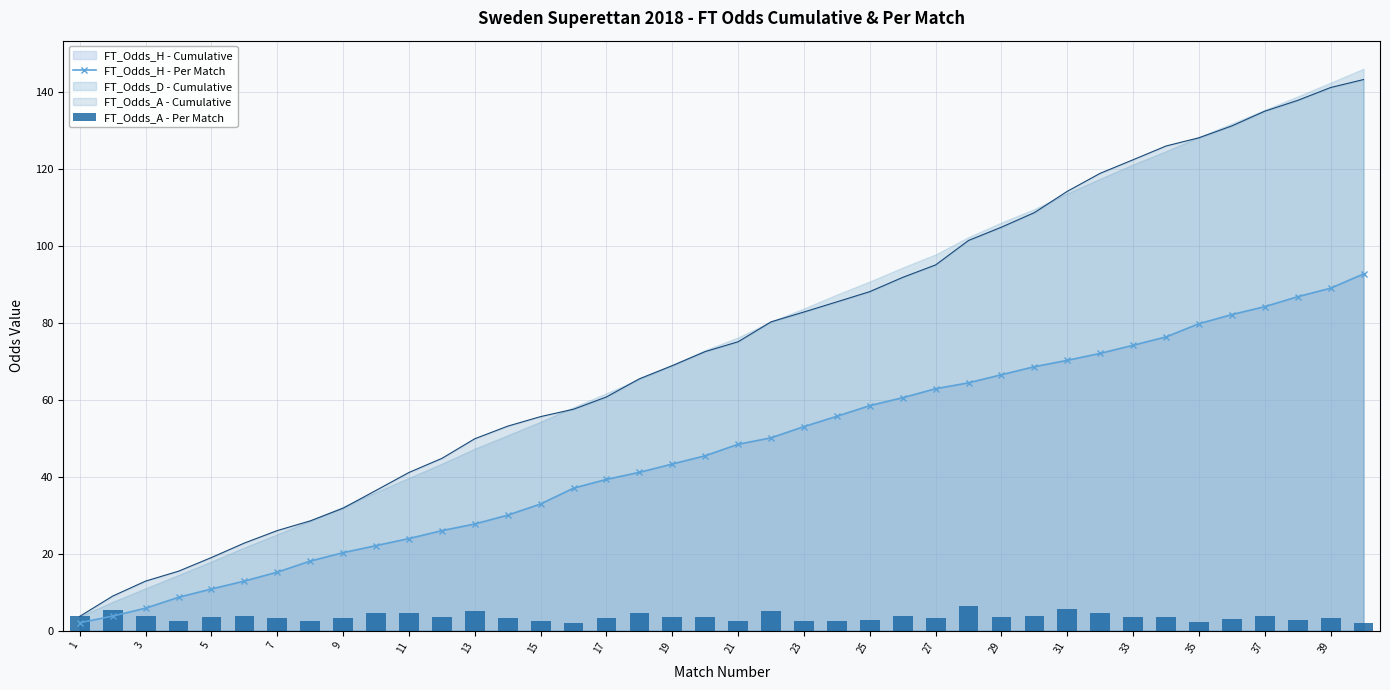

The FT_Odds_H - Per Match series shows 66.5 at 29. True or false?

True